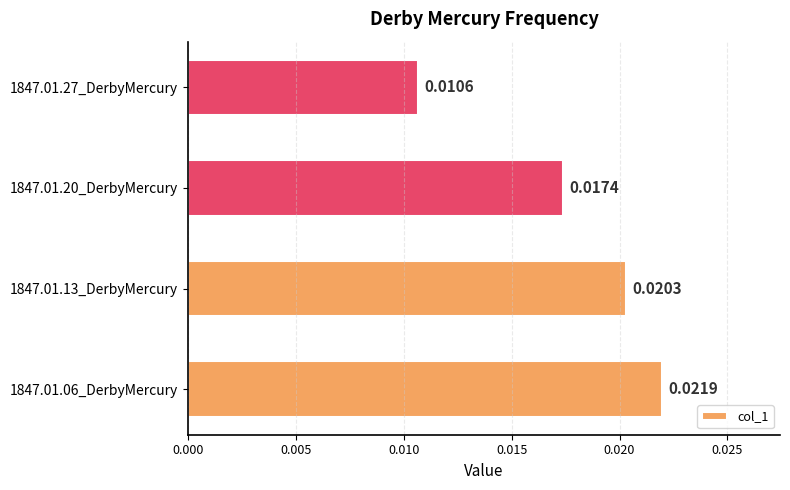

List the labels in order of value, largest first.

1847.01.06_DerbyMercury, 1847.01.13_DerbyMercury, 1847.01.20_DerbyMercury, 1847.01.27_DerbyMercury